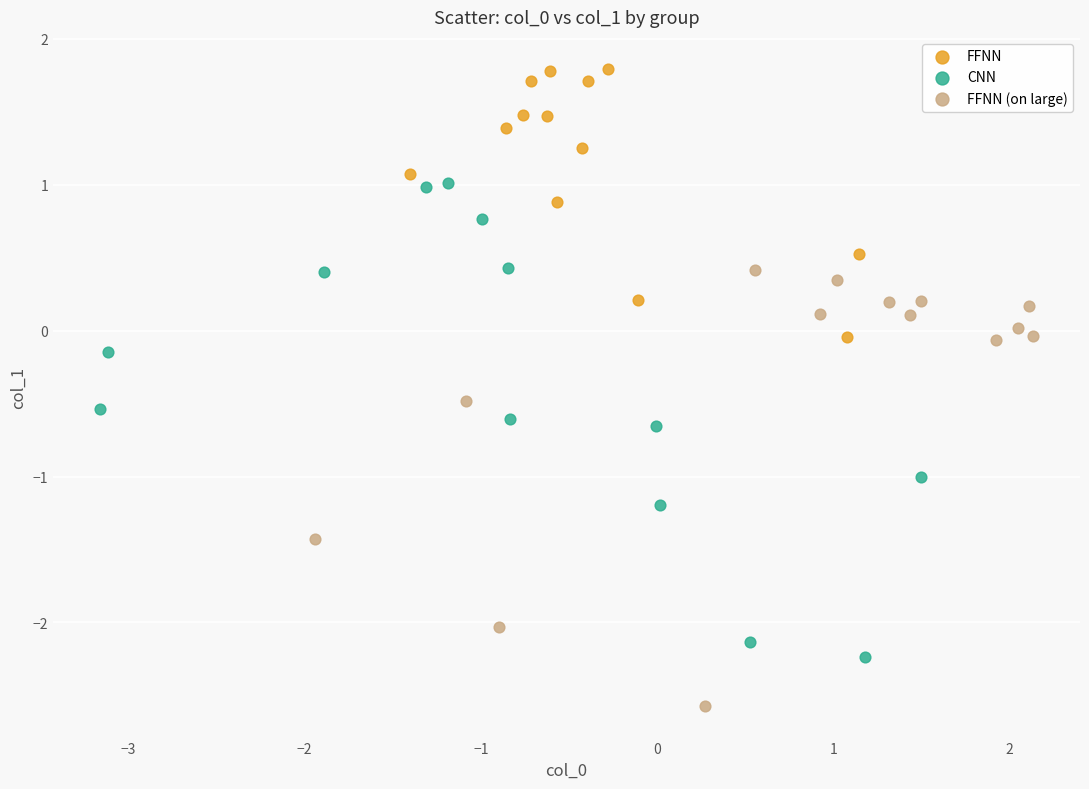

Which series has the widest spread of Y values?

CNN